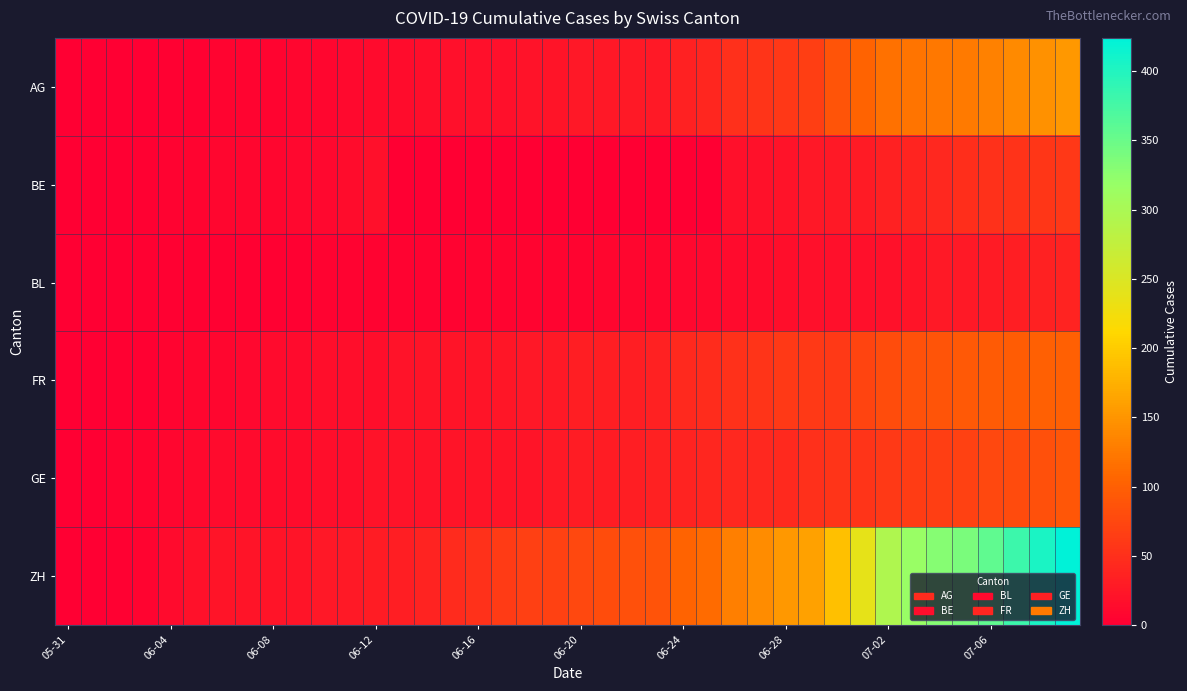

List the series in order of their peak value, highest first.

ZH, AG, FR, GE, BE, BL